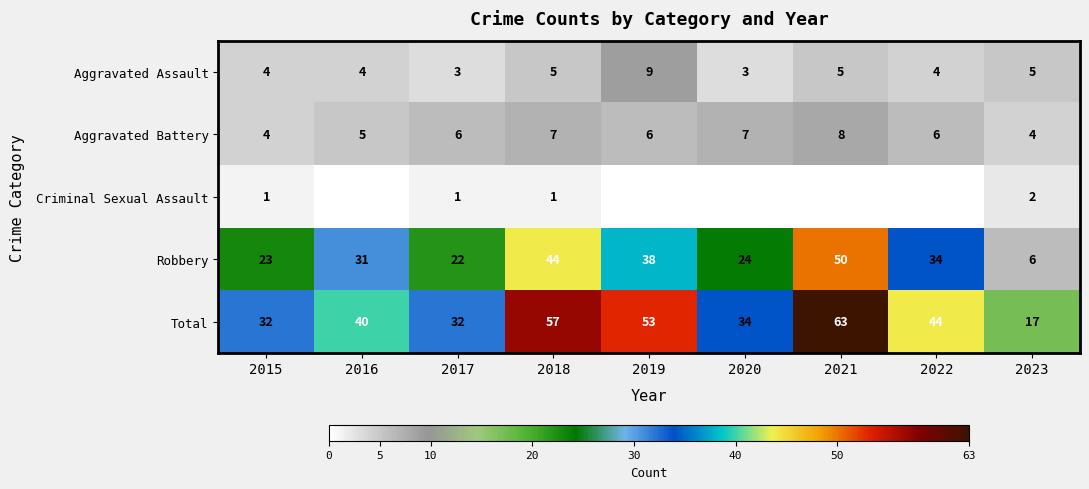

What is the sum of the Aggravated Battery values at 2019 and 2021?

14